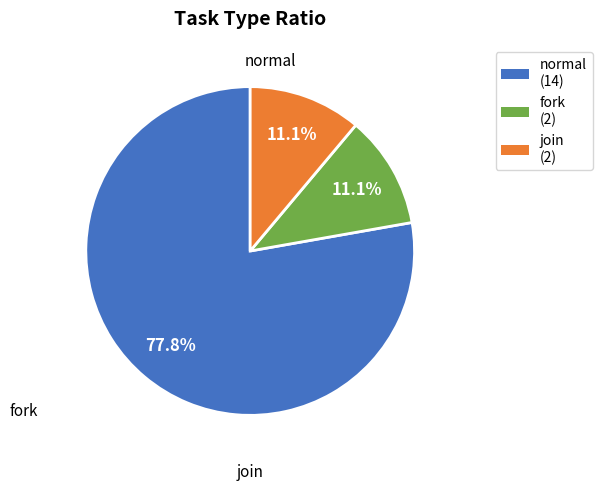

Between join (2) and normal (14), which is larger?

normal (14)